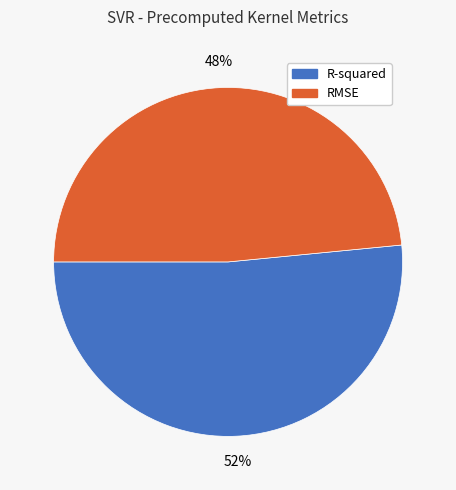

True or false: RMSE accounts for 54% of the total.

False